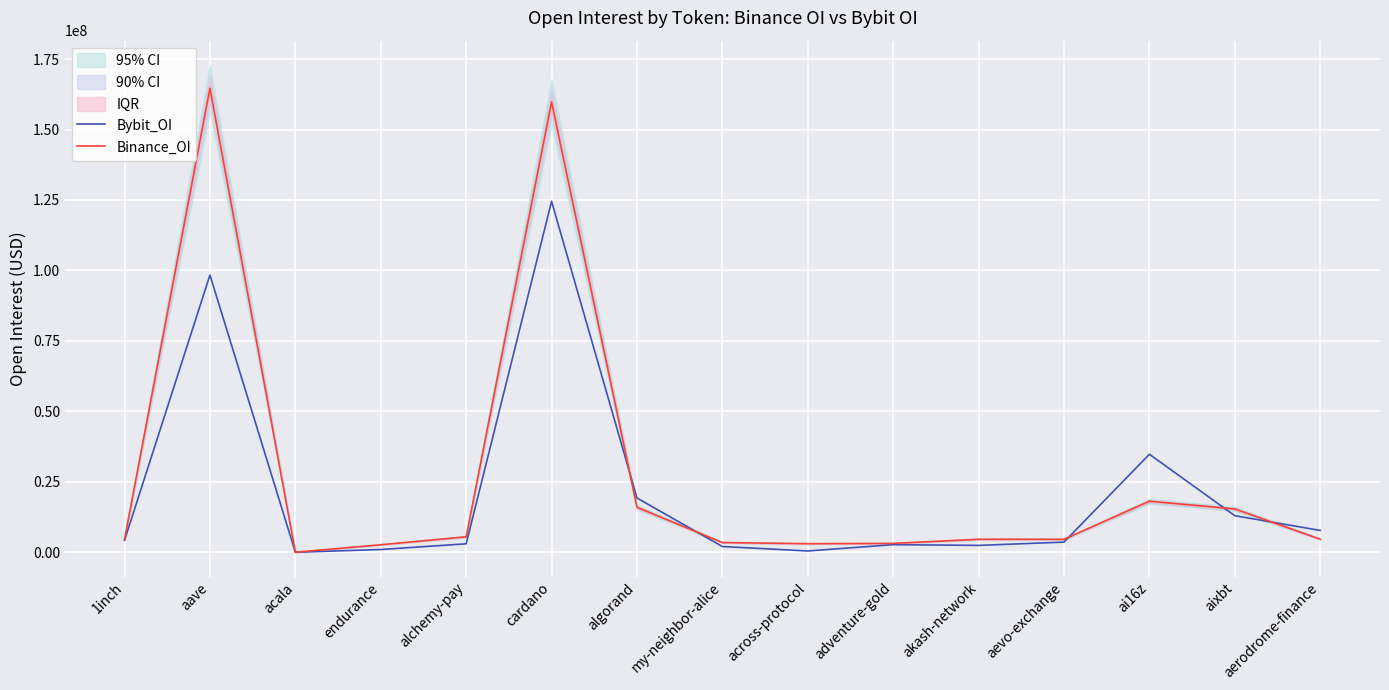

True or false: Bybit_OI has a value of 1110356 at adventure-gold.

False